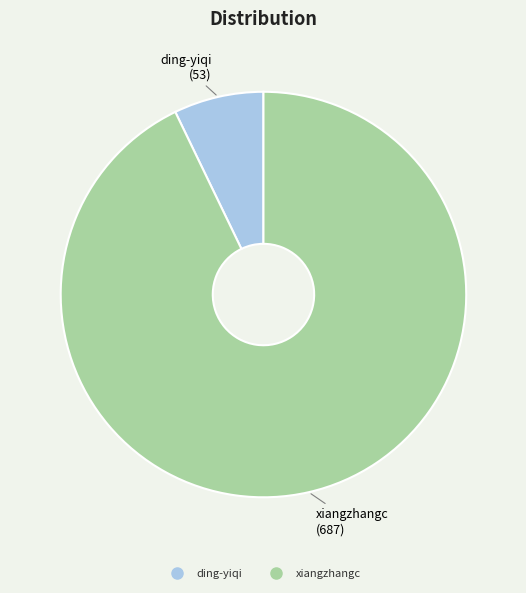

True or false: xiangzhangc accounts for 99% of the total.

False